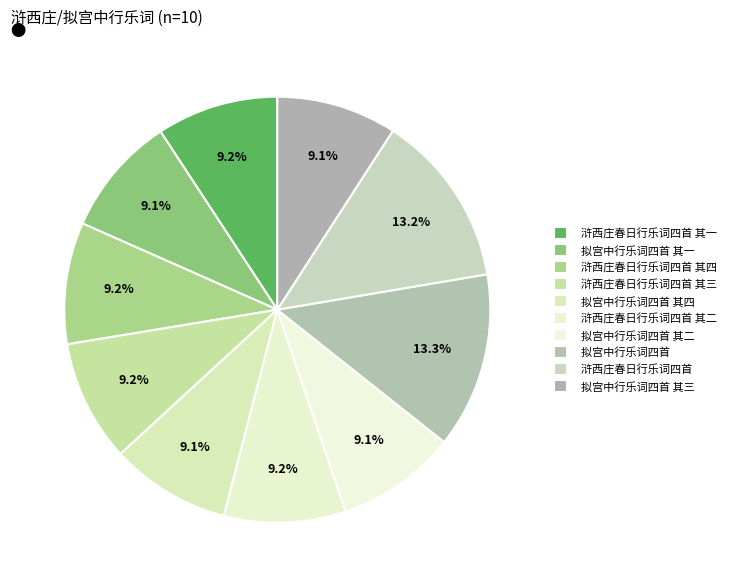

To the nearest percent, what portion does 拟宫中行乐词四首 其二 represent?

9%